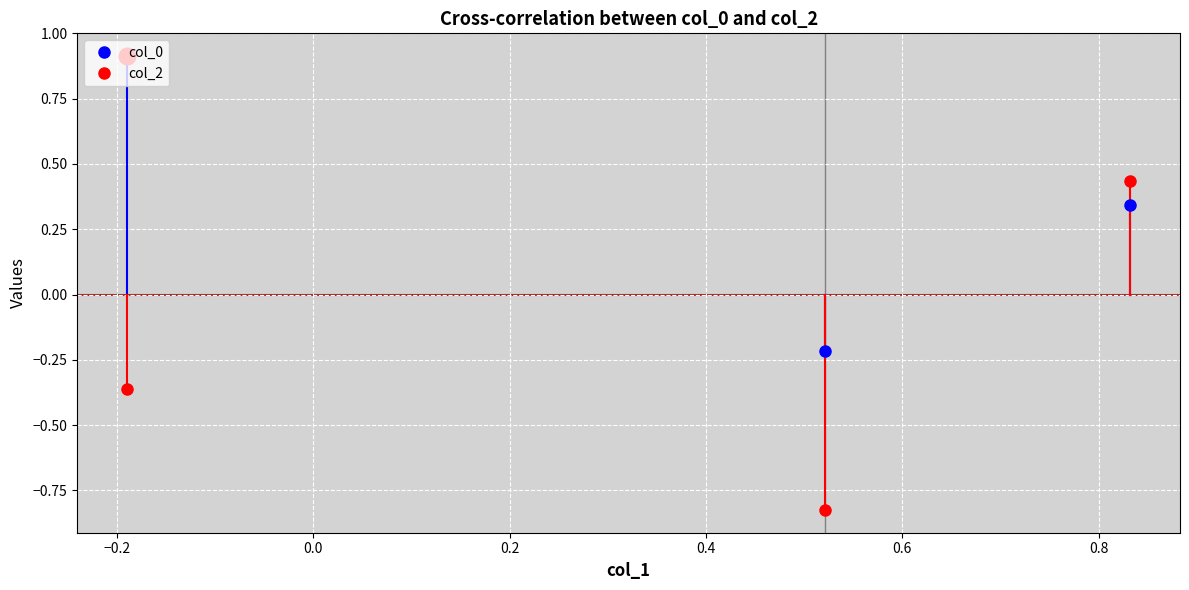

Where is col_0 nearest to the value 0?

1